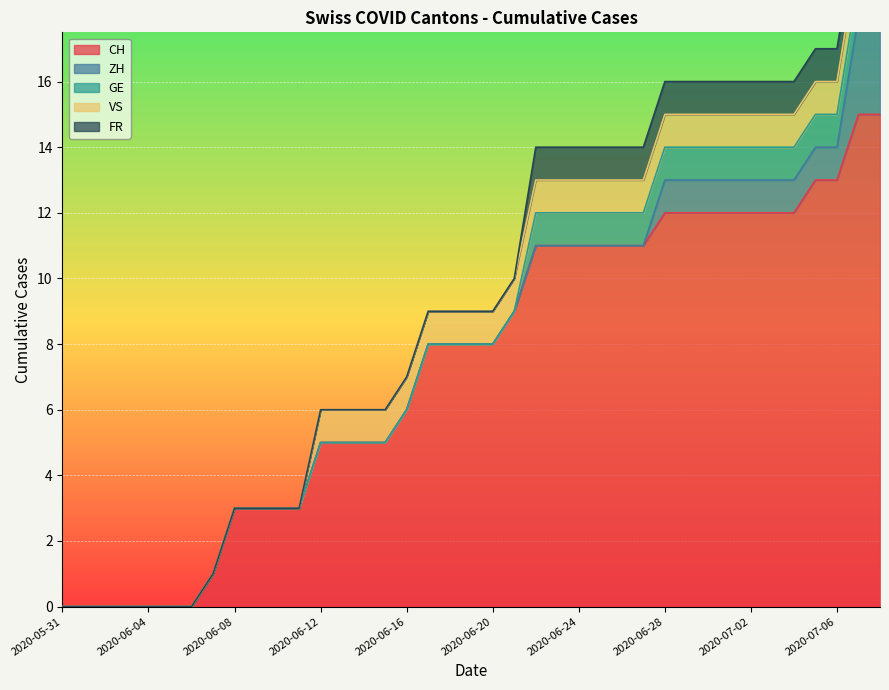

What position from the left is 2020-06-06?

7